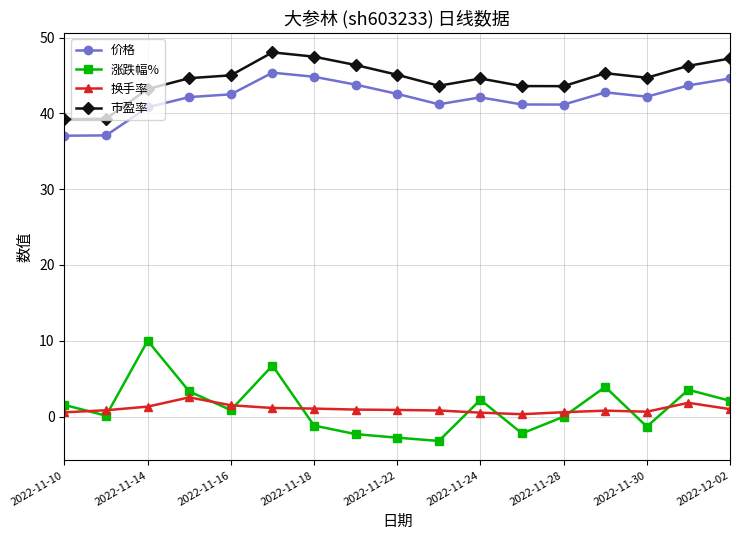

Which series has the largest range (max minus min)?

涨跌幅%